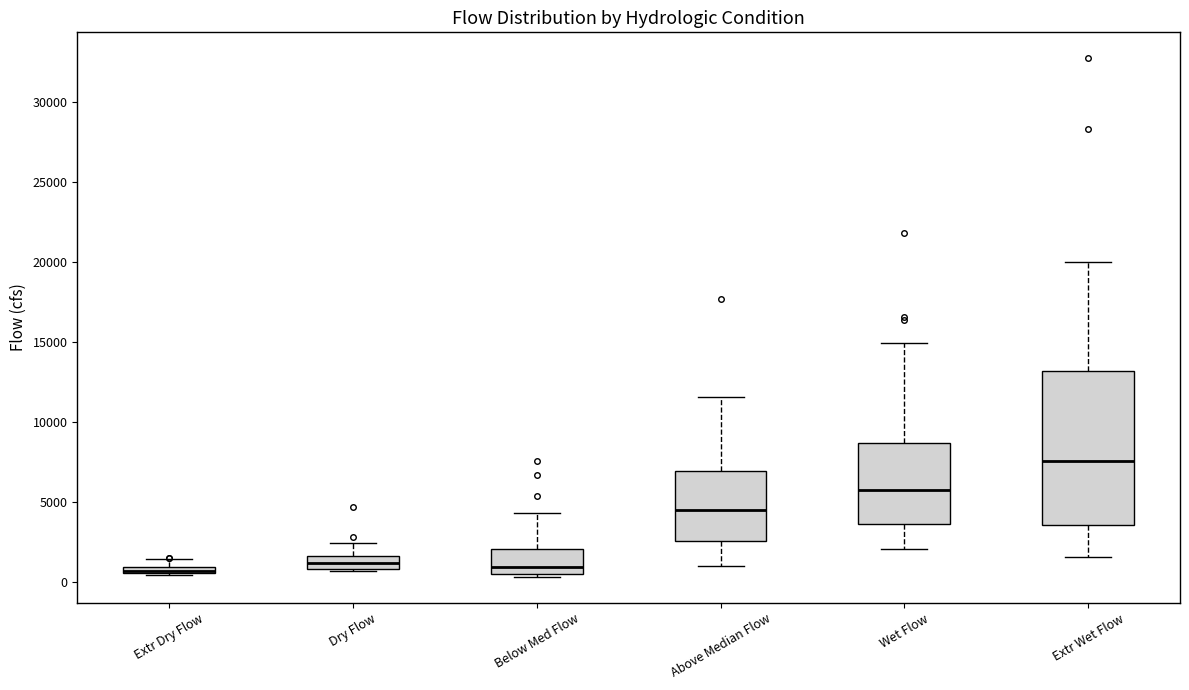

Where does the upper whisker of the box for Extr Wet Flow end on the y-axis? The values are not printed on the chart, so give them approximately, as read against the axis.

20000